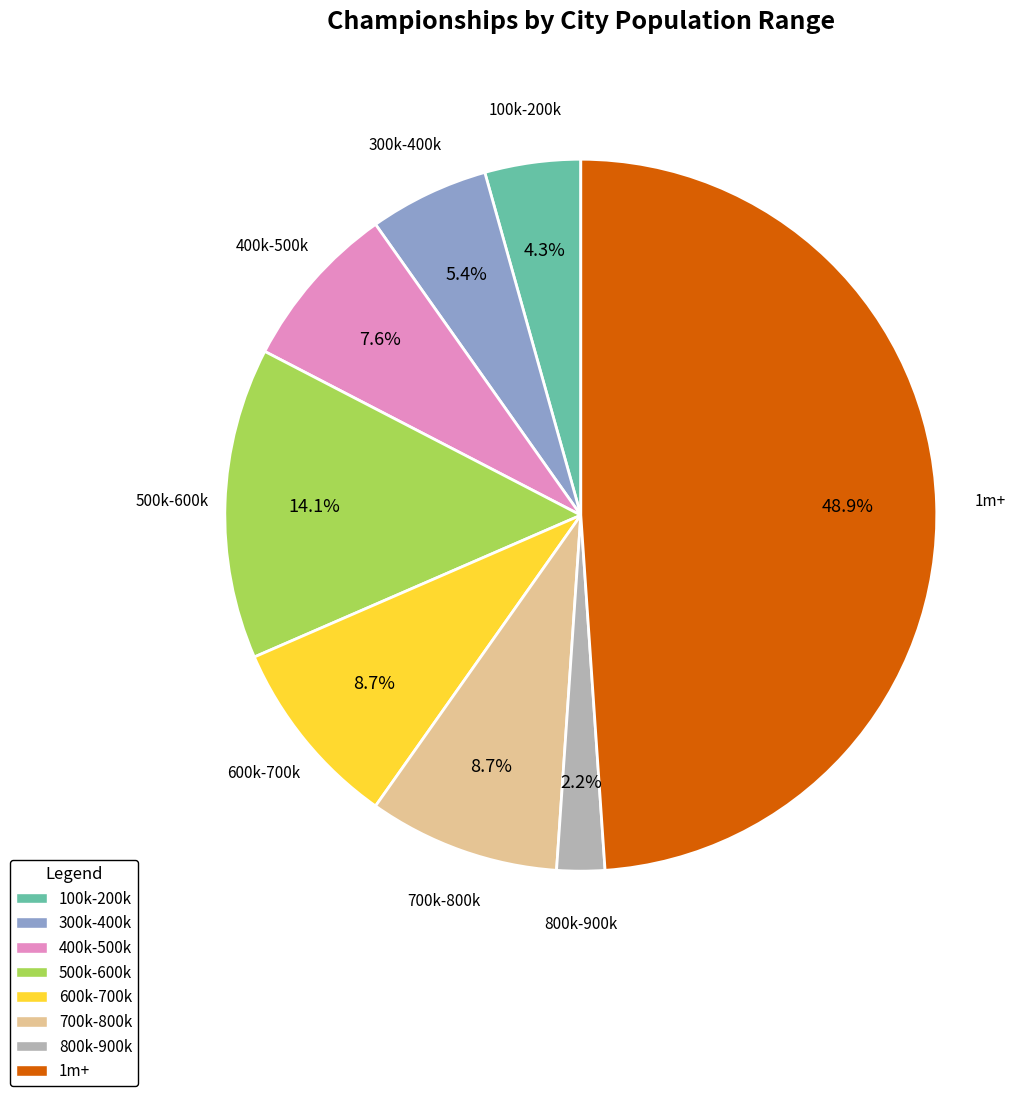

Does 700k-800k represent more than half of the total?

No